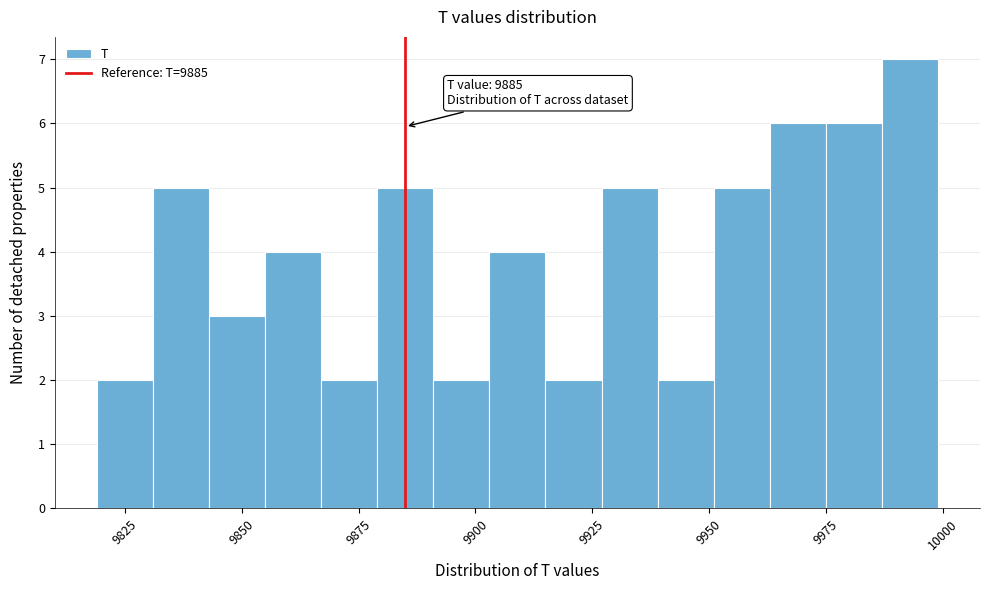

Around what value on the x-axis is the tallest bar? Give the approximate position of its centre, as read against the axis.

9995